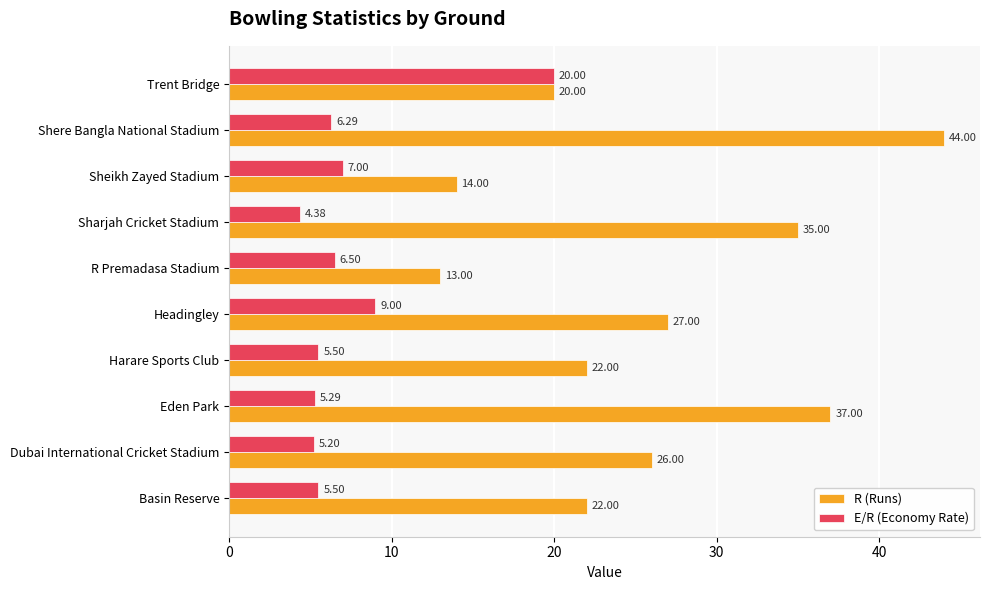

Count the number of categories in the chart.

10